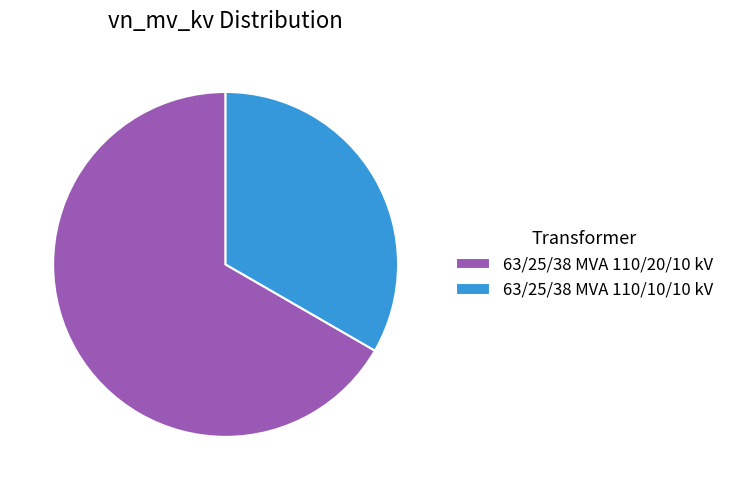

Is it true that 63/25/38 MVA 110/20/10 kV is 67% of the pie?

True